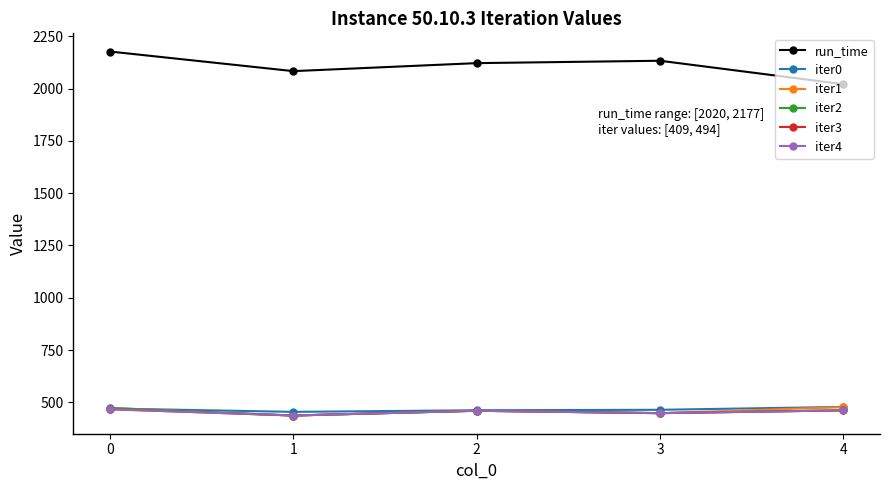

Which series changed the most between 2 and 3?

iter1